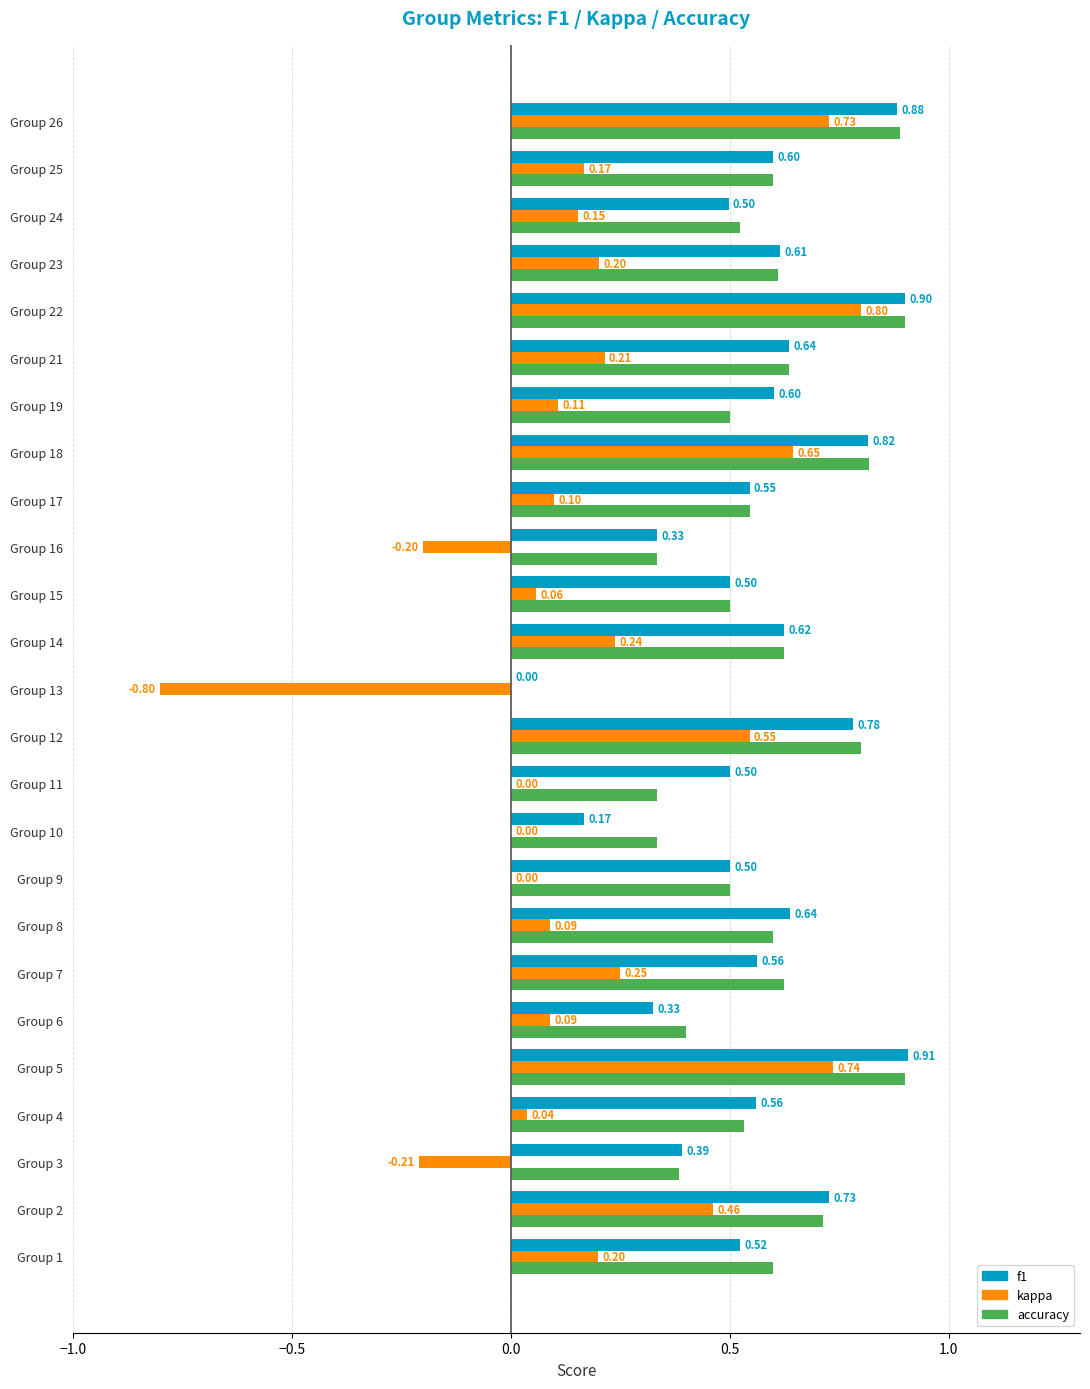

Between Group 12 and Group 15, which series saw the biggest shift?

kappa